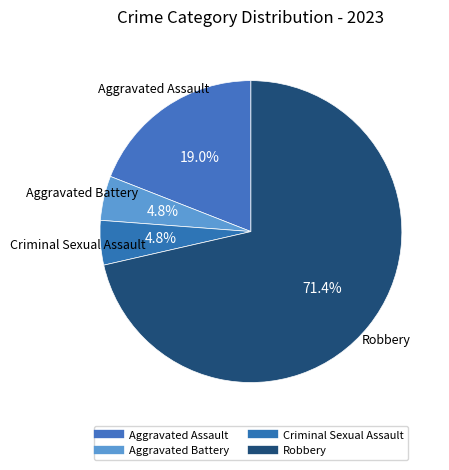

How many segments does this pie chart have?

4